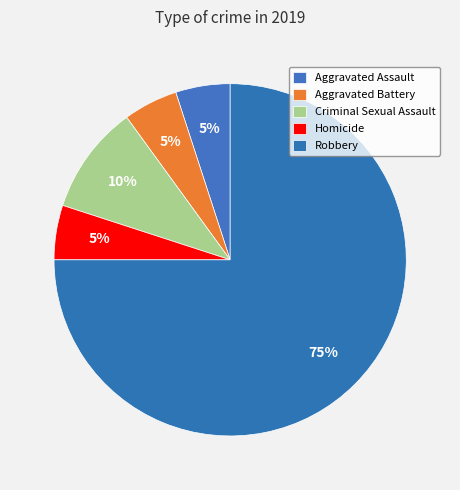

To the nearest percent, what percentage of the pie is Aggravated Assault?

5%